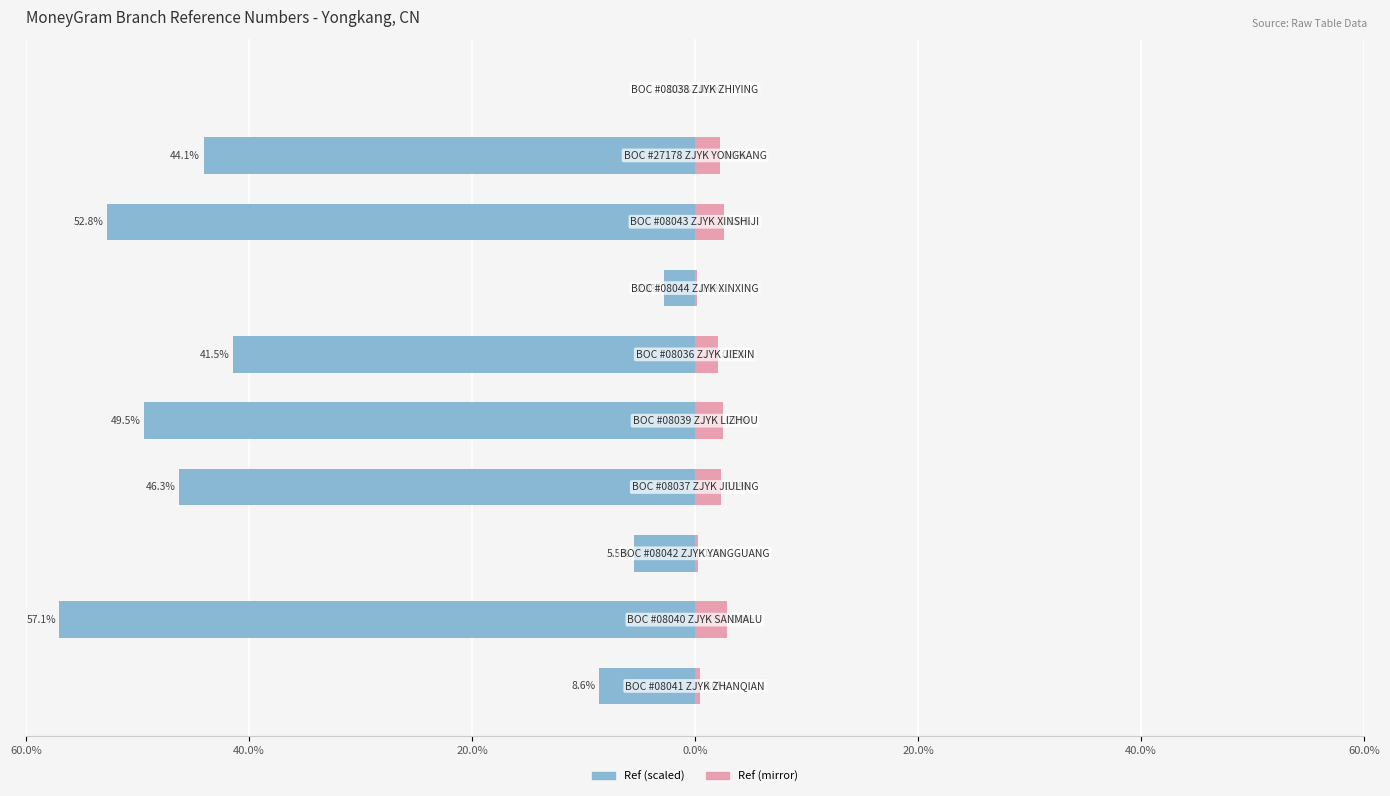

What is the spread (max minus min) of values at 8?

46.3